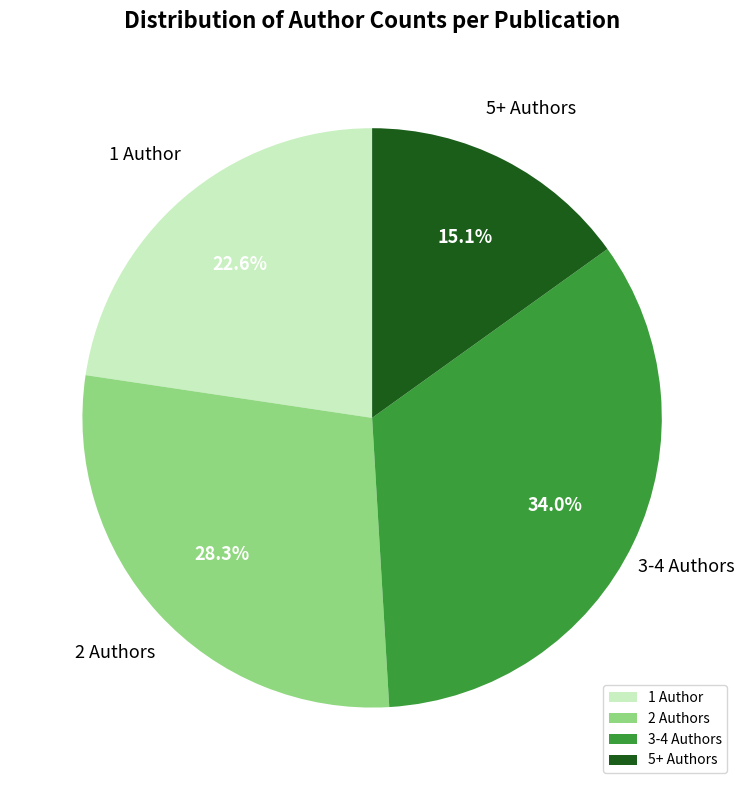

How many slices are in this pie chart?

4